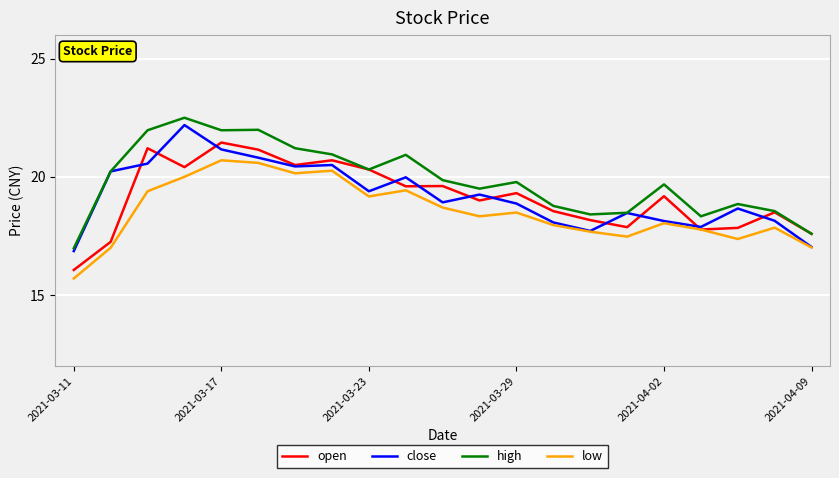

True or false: high and low cross at least once.

False